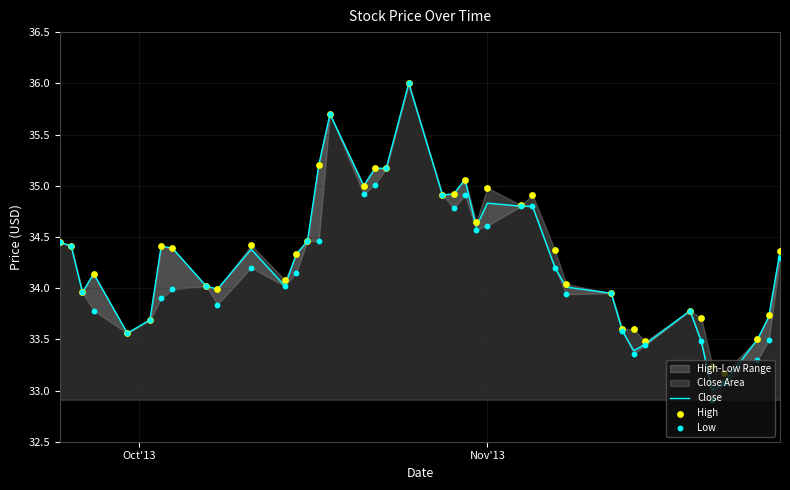

At how many categories does at least one series exceed 33?

40